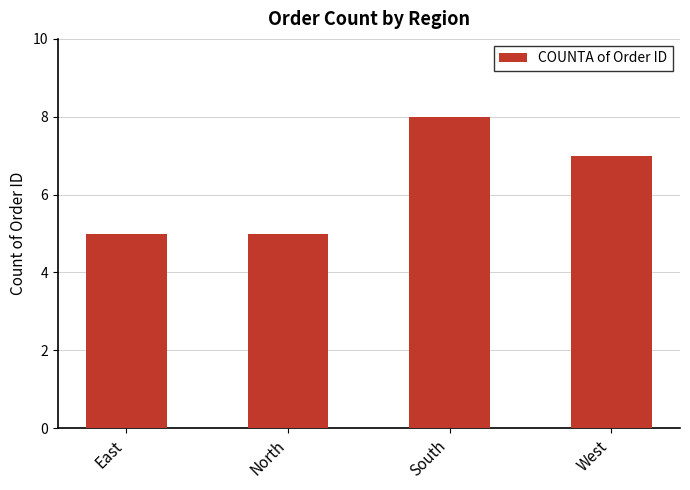

What is the change in value from North to South?

+3